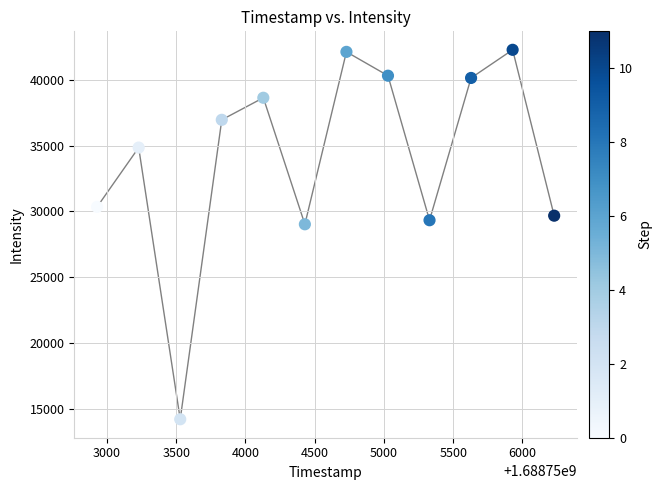

What is the range of X values (max minus min)?

3300.0